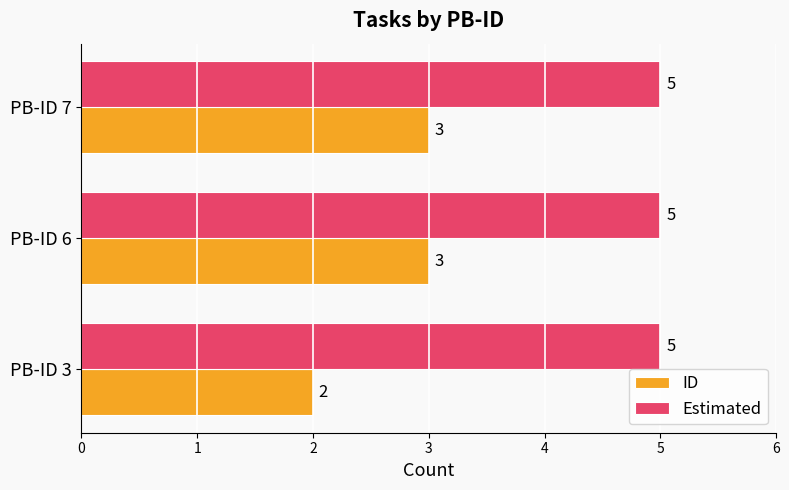

Between PB-ID 3 and PB-ID 7, which series saw the biggest shift?

ID